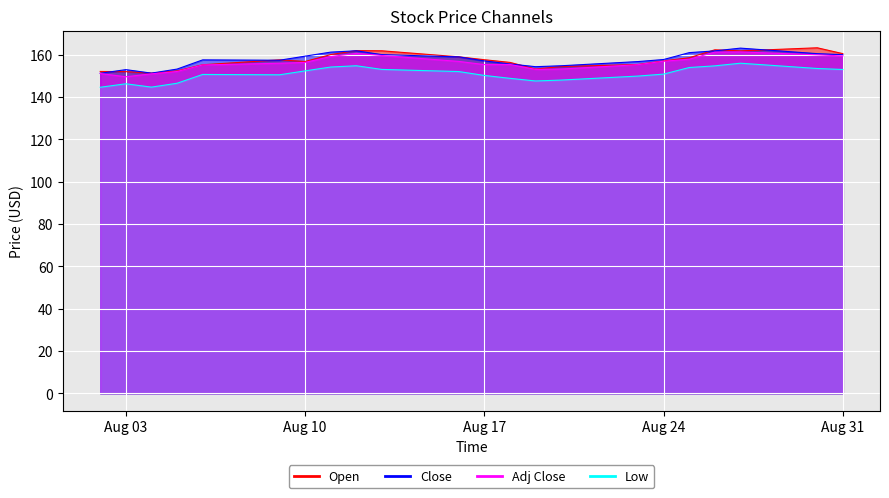

What is the maximum value for Low?

161.3